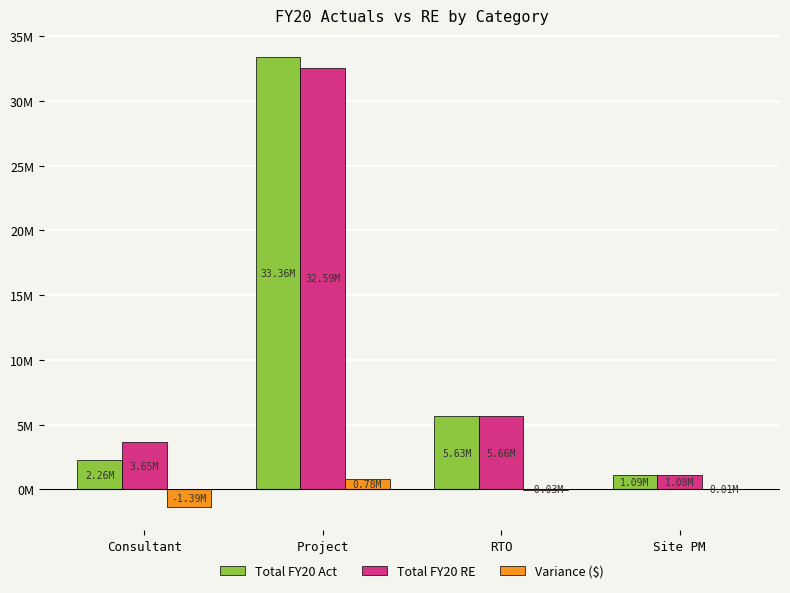

What is the difference between the second highest and second lowest values in the Total FY20 Act series?

3375006.6